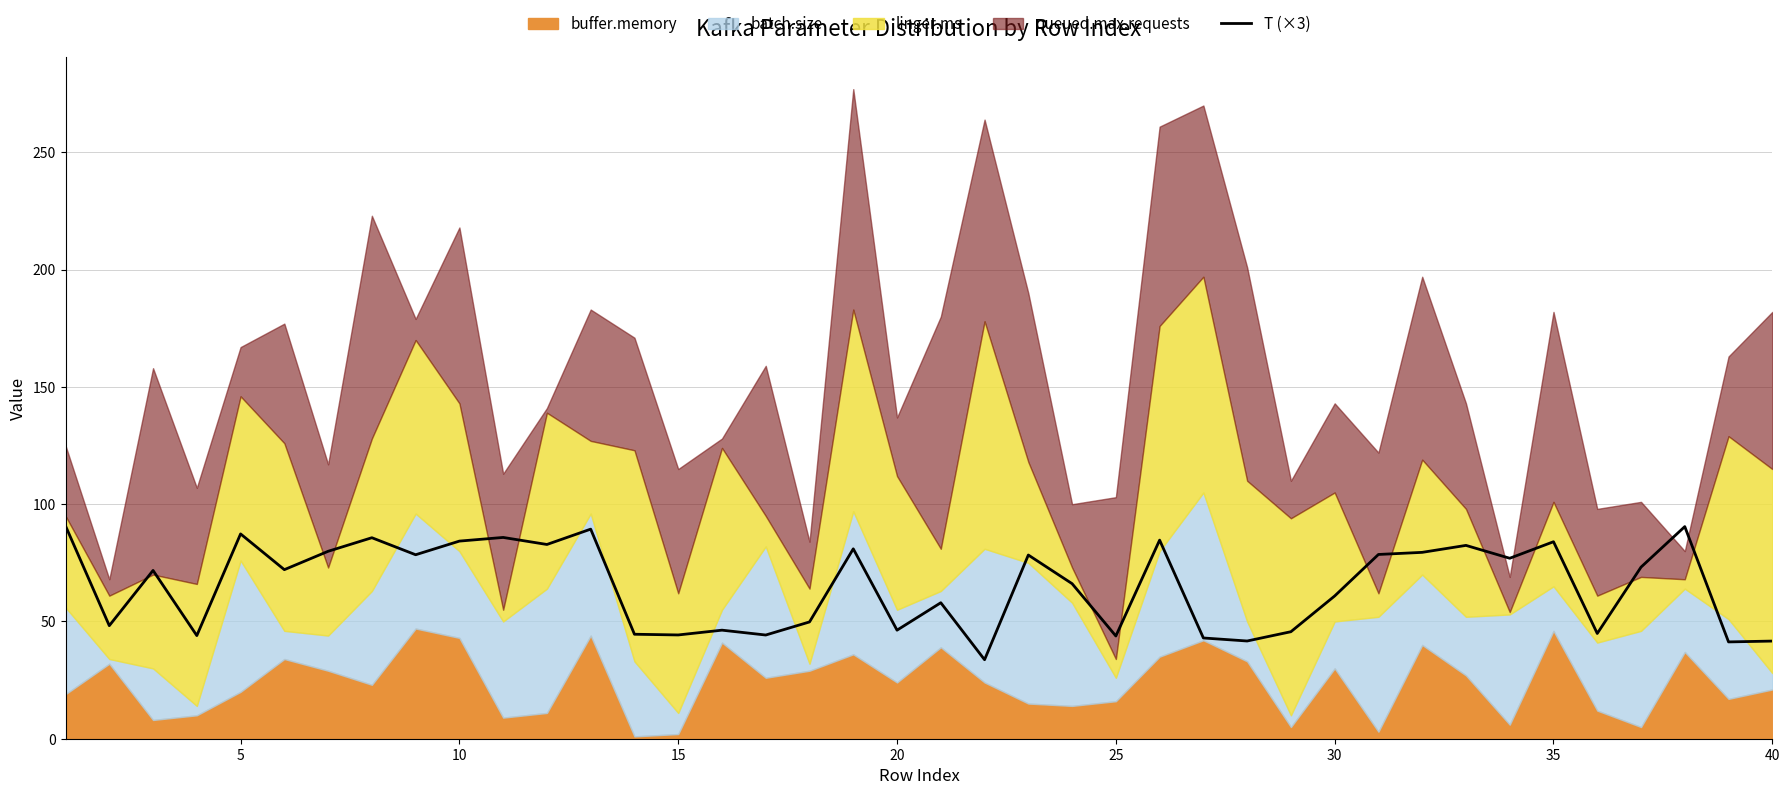

Is it true that T (×3) equals 10.5 at 25?

False